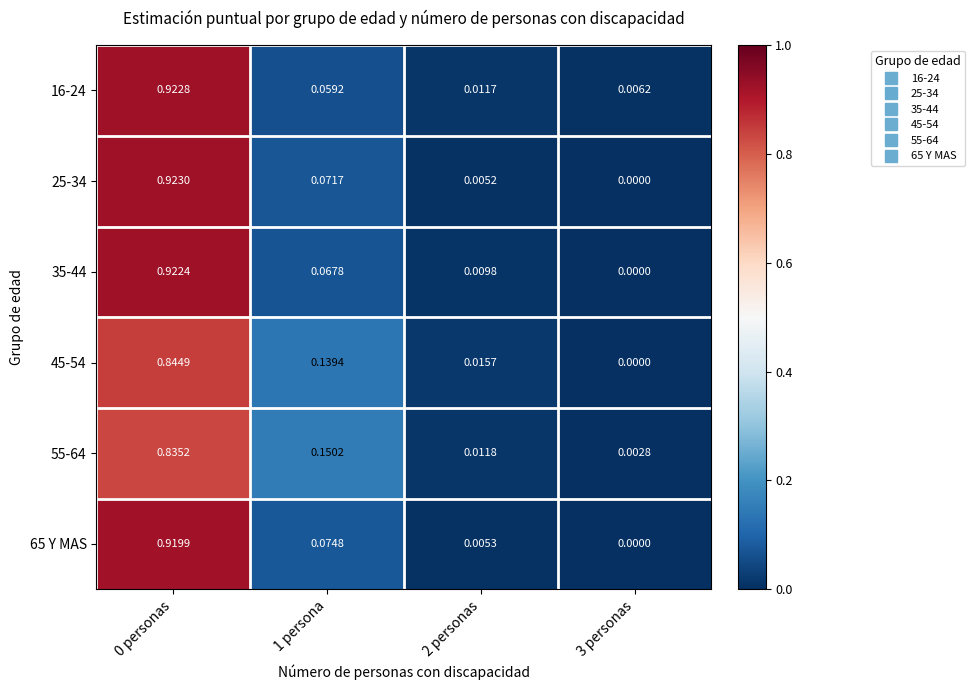

Is the value of 25-34 at 0 personas greater than the value of 35-44 at 1 persona?

Yes